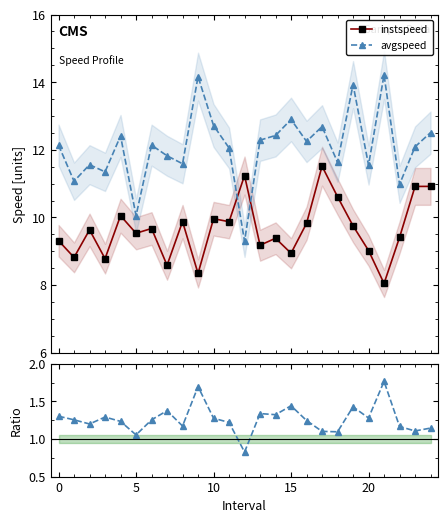

True or false: avgspeed has more than 0 points higher than both neighbors.

True